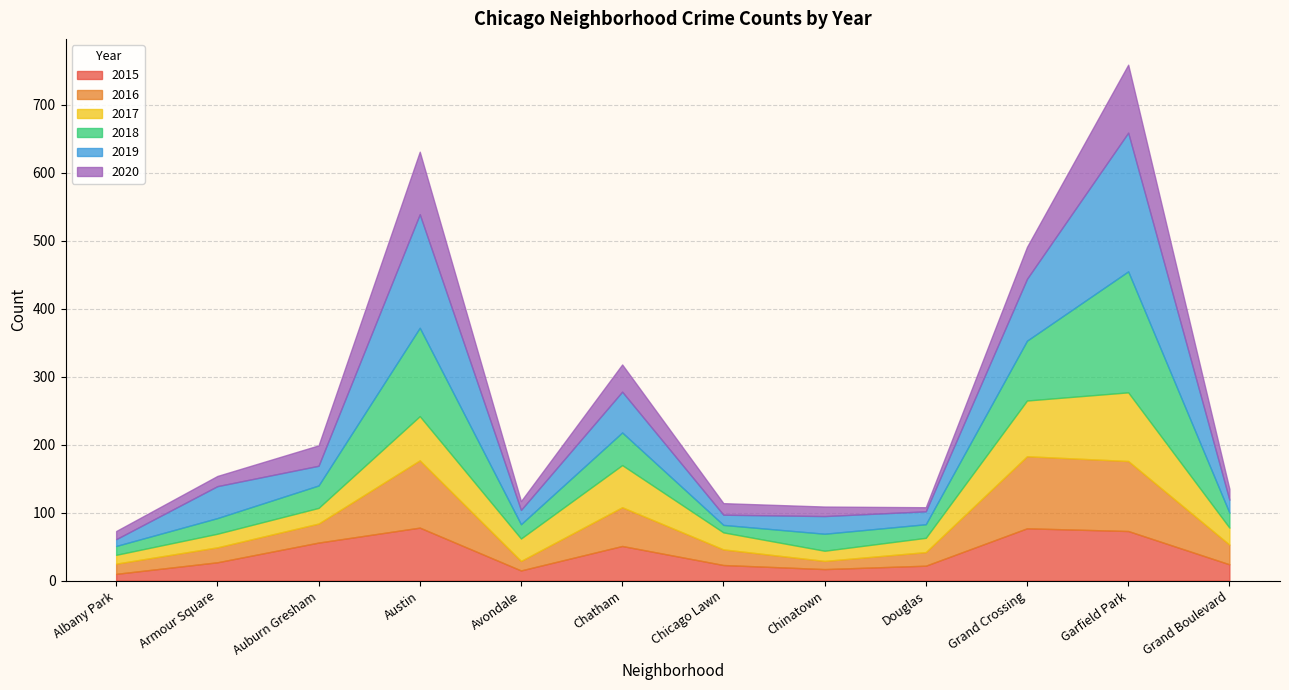

Which series ends up on top after the final intersection of 2015 and 2016?

2016